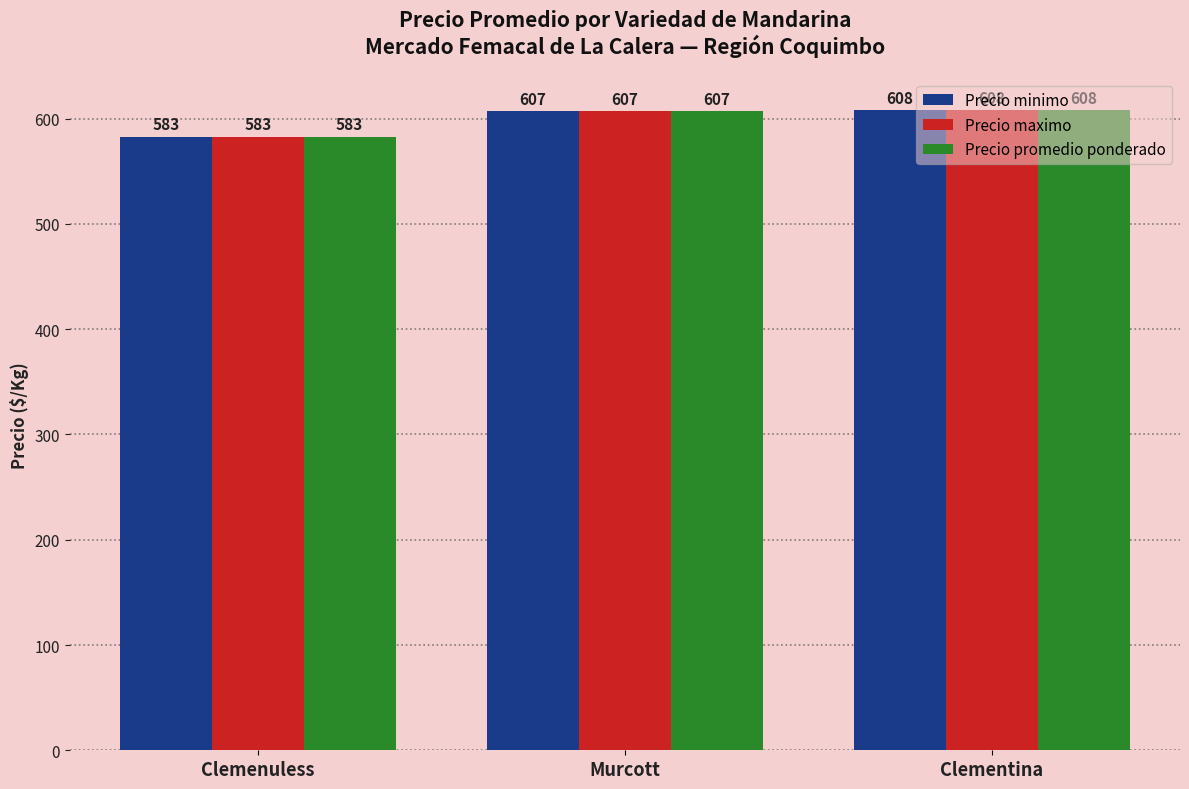

What is the difference between the maximum and minimum values in the Precio minimo series?

25